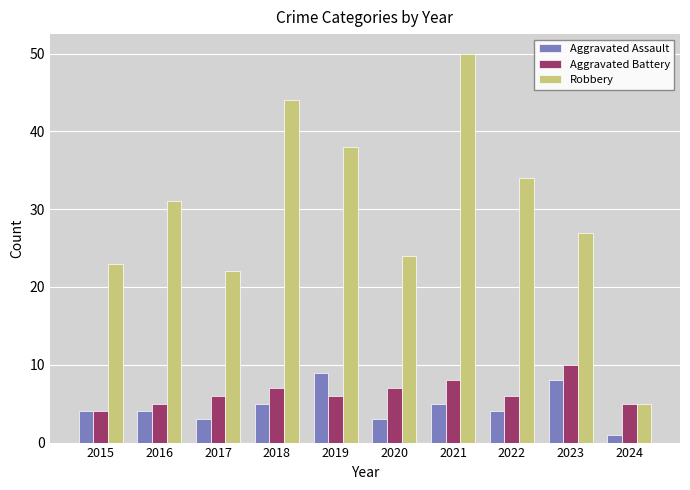

Which series changed the most between 2021 and 2022?

Robbery